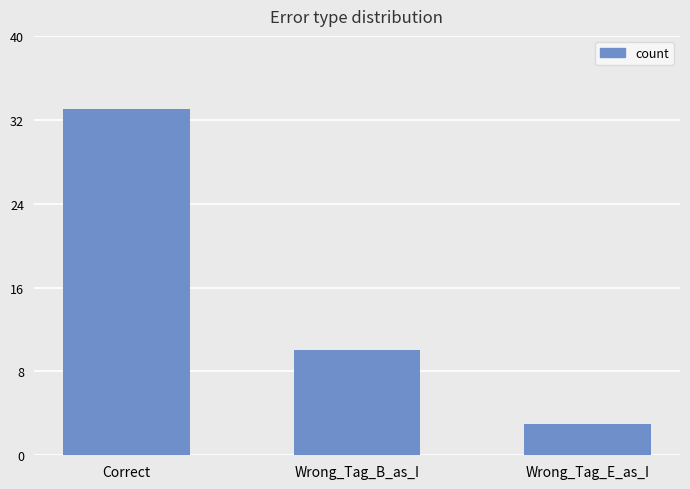

Rank the categories by value from highest to lowest.

Correct, Wrong_Tag_B_as_I, Wrong_Tag_E_as_I